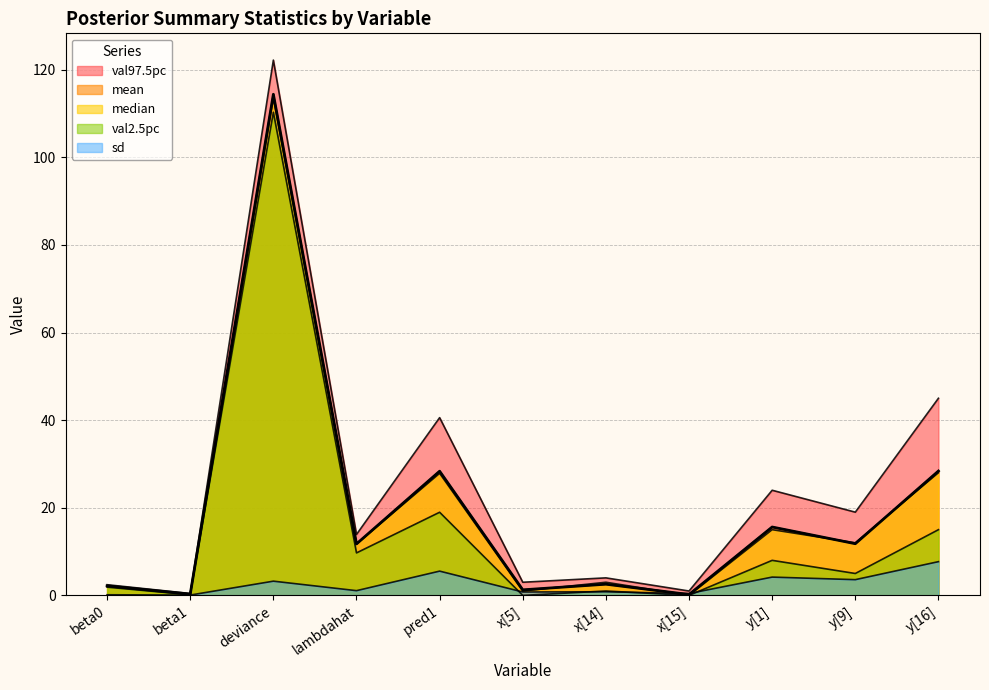

At which label does median first exceed 11?

deviance